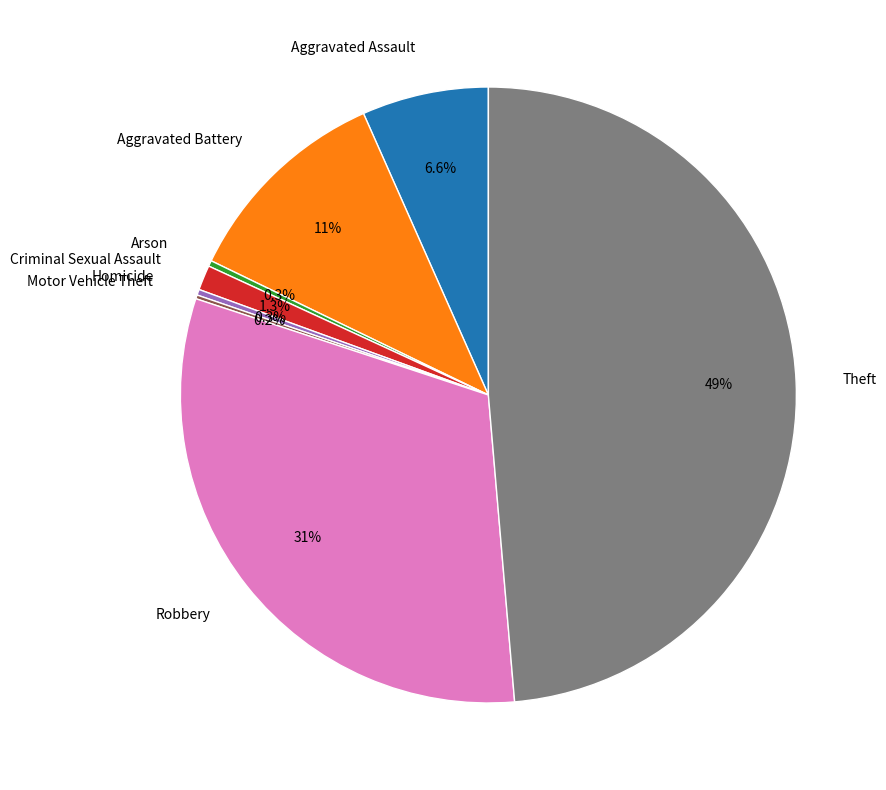

Is it true that Criminal Sexual Assault is 1% of the pie?

True